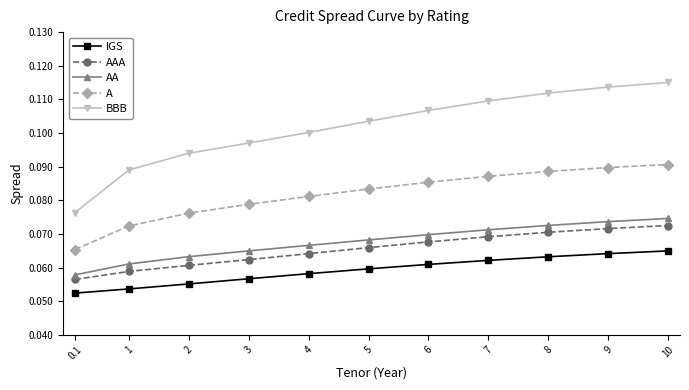

What position from the left is 5?

6